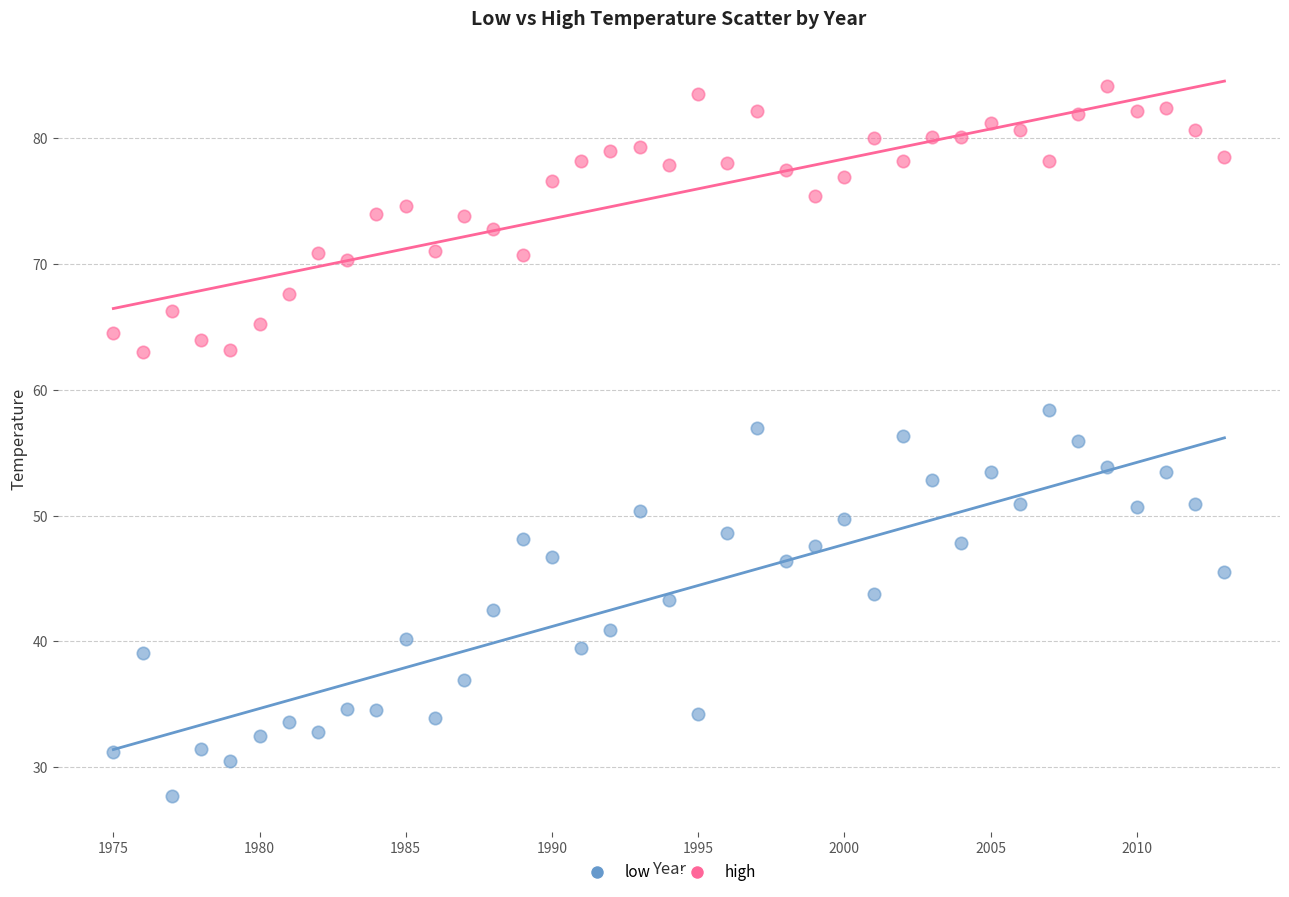

Which series reaches the maximum Y coordinate?

high